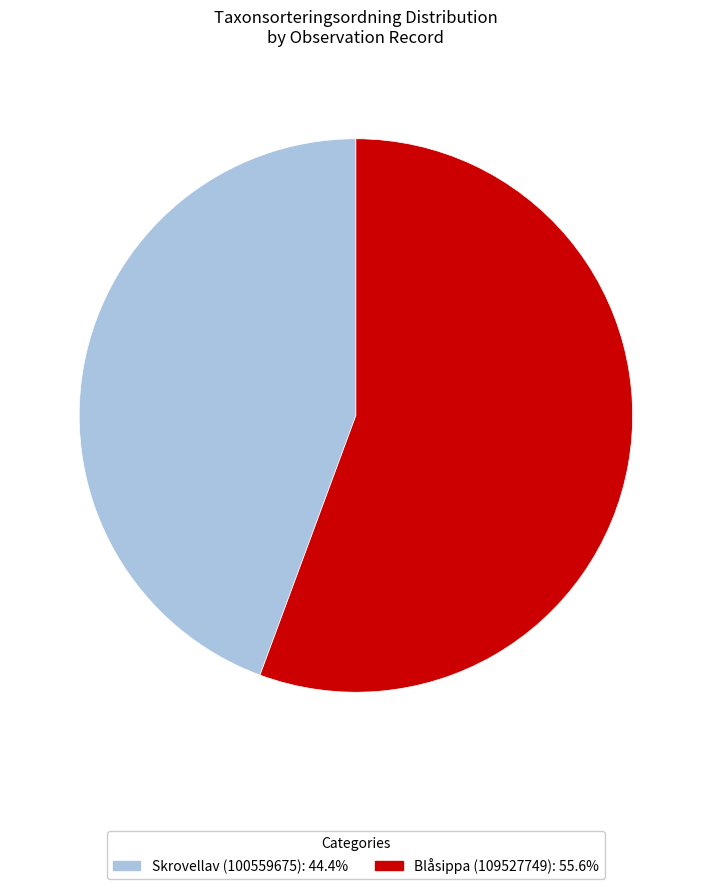

Which category accounts for the majority?

Blåsippa (109527749)